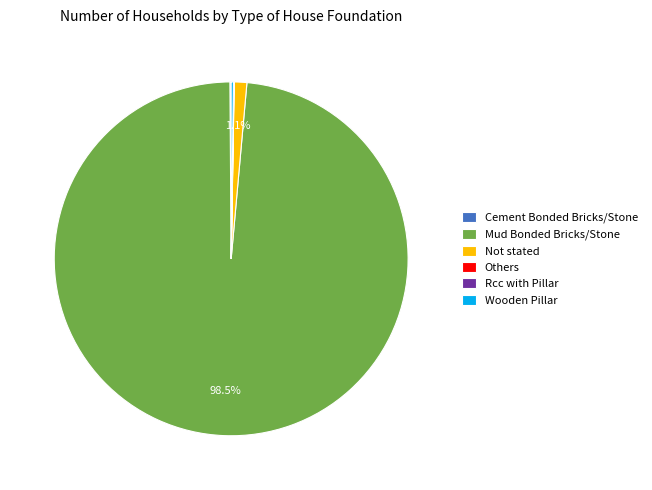

Which category has the biggest portion of the pie?

Mud Bonded Bricks/Stone